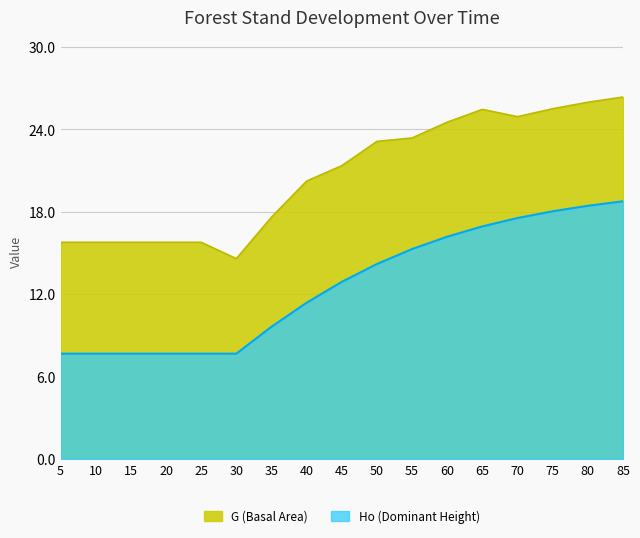

True or false: Ho (Dominant Height) and G (Basal Area) intersect in this chart.

False